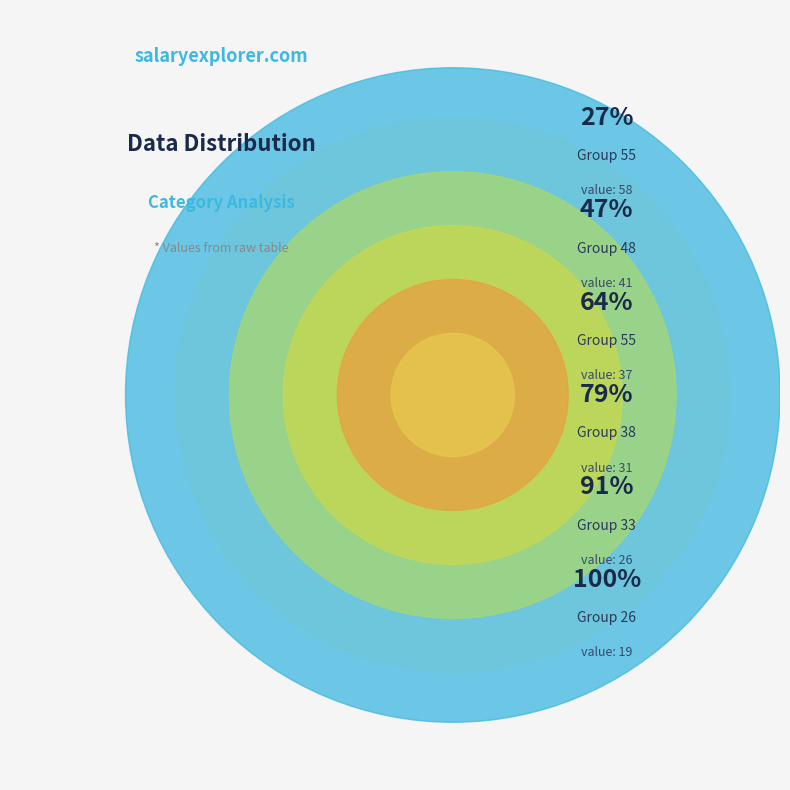

Which has a higher value, 48 or 26?

48